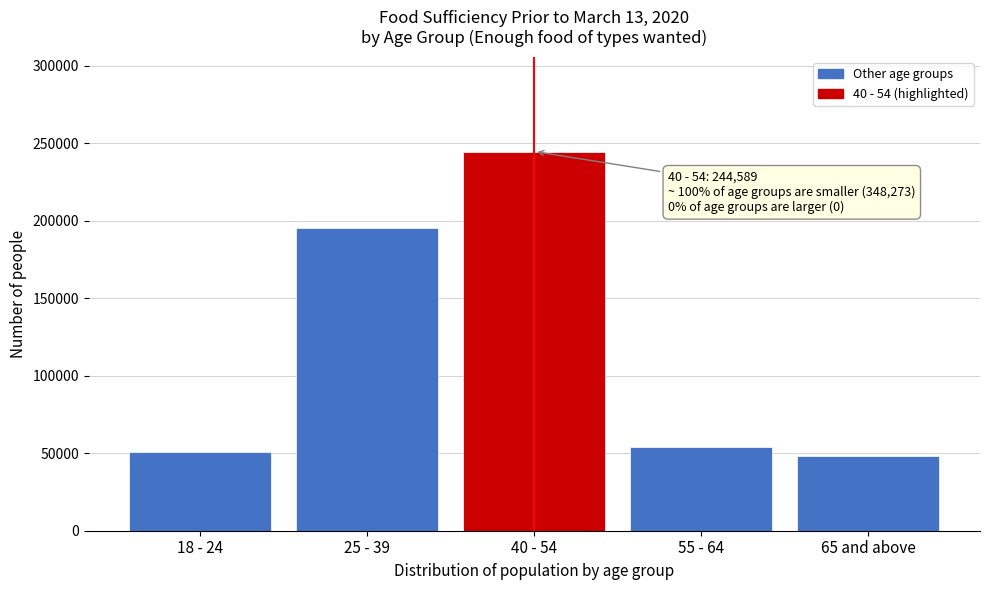

Reading left to right, list all the values displayed in this chart.

18 - 24=50741	25 - 39=195492	40 - 54=244589	55 - 64=53864	65 and above=48176